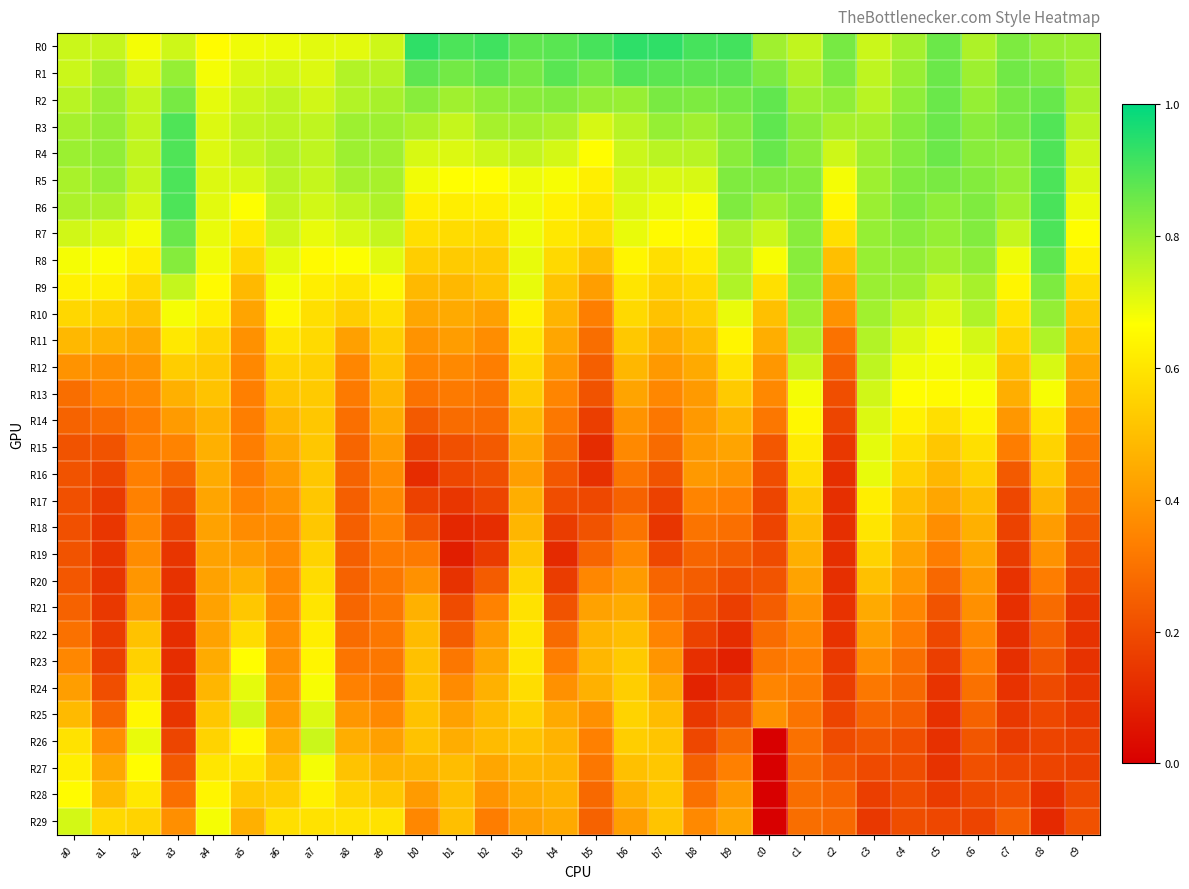

Reading right to left, what are all the values shown in this chart?

R0: c9=0.8	c8=0.8	c7=0.8	c6=0.8	c5=0.9	c4=0.8	c3=0.7	c2=0.8	c1=0.7	c0=0.8	b9=0.9	b8=0.9	b7=0.9	b6=0.9	b5=0.9	b4=0.9	b3=0.9	b2=0.9	b1=0.9	b0=0.9	a9=0.7	a8=0.7	a7=0.7	a6=0.7	a5=0.7	a4=0.7	a3=0.7	a2=0.7	a1=0.7	a0=0.7
R1: c9=0.8	c8=0.8	c7=0.9	c6=0.8	c5=0.9	c4=0.8	c3=0.8	c2=0.8	c1=0.8	c0=0.8	b9=0.9	b8=0.9	b7=0.9	b6=0.9	b5=0.8	b4=0.9	b3=0.8	b2=0.9	b1=0.8	b0=0.9	a9=0.8	a8=0.8	a7=0.7	a6=0.7	a5=0.7	a4=0.7	a3=0.8	a2=0.7	a1=0.8	a0=0.7
R2: c9=0.8	c8=0.9	c7=0.8	c6=0.8	c5=0.9	c4=0.8	c3=0.8	c2=0.8	c1=0.8	c0=0.9	b9=0.8	b8=0.8	b7=0.8	b6=0.8	b5=0.8	b4=0.8	b3=0.8	b2=0.8	b1=0.8	b0=0.8	a9=0.8	a8=0.8	a7=0.7	a6=0.8	a5=0.7	a4=0.7	a3=0.8	a2=0.7	a1=0.8	a0=0.8
R3: c9=0.8	c8=0.9	c7=0.8	c6=0.8	c5=0.9	c4=0.8	c3=0.8	c2=0.8	c1=0.8	c0=0.9	b9=0.8	b8=0.8	b7=0.8	b6=0.8	b5=0.7	b4=0.8	b3=0.8	b2=0.8	b1=0.7	b0=0.8	a9=0.8	a8=0.8	a7=0.7	a6=0.8	a5=0.7	a4=0.7	a3=0.9	a2=0.7	a1=0.8	a0=0.8
R4: c9=0.7	c8=0.9	c7=0.8	c6=0.8	c5=0.9	c4=0.8	c3=0.8	c2=0.7	c1=0.8	c0=0.9	b9=0.8	b8=0.8	b7=0.8	b6=0.7	b5=0.7	b4=0.7	b3=0.7	b2=0.7	b1=0.7	b0=0.7	a9=0.8	a8=0.8	a7=0.7	a6=0.8	a5=0.7	a4=0.7	a3=0.9	a2=0.7	a1=0.8	a0=0.8
R5: c9=0.7	c8=0.9	c7=0.8	c6=0.8	c5=0.8	c4=0.8	c3=0.8	c2=0.7	c1=0.8	c0=0.8	b9=0.8	b8=0.7	b7=0.7	b6=0.7	b5=0.6	b4=0.7	b3=0.7	b2=0.7	b1=0.7	b0=0.7	a9=0.8	a8=0.8	a7=0.7	a6=0.8	a5=0.7	a4=0.7	a3=0.9	a2=0.7	a1=0.8	a0=0.8
R6: c9=0.7	c8=0.9	c7=0.8	c6=0.8	c5=0.8	c4=0.8	c3=0.8	c2=0.6	c1=0.8	c0=0.8	b9=0.8	b8=0.7	b7=0.7	b6=0.7	b5=0.6	b4=0.6	b3=0.7	b2=0.6	b1=0.6	b0=0.6	a9=0.8	a8=0.7	a7=0.7	a6=0.7	a5=0.7	a4=0.7	a3=0.9	a2=0.7	a1=0.8	a0=0.8
R7: c9=0.7	c8=0.9	c7=0.7	c6=0.8	c5=0.8	c4=0.8	c3=0.8	c2=0.6	c1=0.8	c0=0.7	b9=0.8	b8=0.6	b7=0.7	b6=0.7	b5=0.6	b4=0.6	b3=0.7	b2=0.6	b1=0.6	b0=0.6	a9=0.7	a8=0.7	a7=0.7	a6=0.7	a5=0.6	a4=0.7	a3=0.9	a2=0.7	a1=0.7	a0=0.7
R8: c9=0.6	c8=0.9	c7=0.7	c6=0.8	c5=0.8	c4=0.8	c3=0.8	c2=0.5	c1=0.8	c0=0.7	b9=0.8	b8=0.6	b7=0.6	b6=0.6	b5=0.5	b4=0.6	b3=0.7	b2=0.5	b1=0.5	b0=0.5	a9=0.7	a8=0.7	a7=0.7	a6=0.7	a5=0.6	a4=0.7	a3=0.8	a2=0.6	a1=0.7	a0=0.7
R9: c9=0.6	c8=0.8	c7=0.6	c6=0.8	c5=0.7	c4=0.8	c3=0.8	c2=0.4	c1=0.8	c0=0.6	b9=0.8	b8=0.6	b7=0.5	b6=0.6	b5=0.4	b4=0.5	b3=0.7	b2=0.5	b1=0.5	b0=0.5	a9=0.6	a8=0.6	a7=0.6	a6=0.7	a5=0.5	a4=0.7	a3=0.7	a2=0.6	a1=0.6	a0=0.6
R10: c9=0.5	c8=0.8	c7=0.6	c6=0.8	c5=0.7	c4=0.7	c3=0.8	c2=0.4	c1=0.8	c0=0.5	b9=0.7	b8=0.5	b7=0.5	b6=0.6	b5=0.3	b4=0.5	b3=0.6	b2=0.4	b1=0.4	b0=0.4	a9=0.6	a8=0.5	a7=0.6	a6=0.6	a5=0.4	a4=0.6	a3=0.7	a2=0.5	a1=0.5	a0=0.6
R11: c9=0.5	c8=0.8	c7=0.6	c6=0.7	c5=0.7	c4=0.7	c3=0.8	c2=0.3	c1=0.8	c0=0.5	b9=0.6	b8=0.5	b7=0.4	b6=0.5	b5=0.3	b4=0.4	b3=0.6	b2=0.4	b1=0.4	b0=0.4	a9=0.5	a8=0.4	a7=0.6	a6=0.6	a5=0.4	a4=0.6	a3=0.6	a2=0.4	a1=0.5	a0=0.5
R12: c9=0.4	c8=0.7	c7=0.5	c6=0.7	c5=0.7	c4=0.7	c3=0.8	c2=0.3	c1=0.7	c0=0.4	b9=0.6	b8=0.4	b7=0.4	b6=0.5	b5=0.2	b4=0.4	b3=0.6	b2=0.3	b1=0.4	b0=0.4	a9=0.5	a8=0.4	a7=0.5	a6=0.6	a5=0.4	a4=0.5	a3=0.5	a2=0.4	a1=0.4	a0=0.4
R13: c9=0.4	c8=0.7	c7=0.5	c6=0.7	c5=0.7	c4=0.7	c3=0.7	c2=0.2	c1=0.7	c0=0.4	b9=0.5	b8=0.4	b7=0.4	b6=0.4	b5=0.2	b4=0.4	b3=0.5	b2=0.3	b1=0.3	b0=0.3	a9=0.5	a8=0.3	a7=0.5	a6=0.5	a5=0.3	a4=0.5	a3=0.5	a2=0.4	a1=0.3	a0=0.3
R14: c9=0.4	c8=0.6	c7=0.4	c6=0.6	c5=0.6	c4=0.6	c3=0.7	c2=0.2	c1=0.6	c0=0.3	b9=0.5	b8=0.4	b7=0.3	b6=0.4	b5=0.2	b4=0.3	b3=0.5	b2=0.3	b1=0.3	b0=0.2	a9=0.4	a8=0.3	a7=0.5	a6=0.5	a5=0.3	a4=0.5	a3=0.4	a2=0.3	a1=0.3	a0=0.3
R15: c9=0.3	c8=0.6	c7=0.3	c6=0.6	c5=0.5	c4=0.6	c3=0.7	c2=0.1	c1=0.6	c0=0.2	b9=0.4	b8=0.4	b7=0.3	b6=0.4	b5=0.1	b4=0.3	b3=0.4	b2=0.2	b1=0.2	b0=0.2	a9=0.4	a8=0.3	a7=0.5	a6=0.4	a5=0.3	a4=0.5	a3=0.3	a2=0.3	a1=0.2	a0=0.2
R16: c9=0.3	c8=0.5	c7=0.2	c6=0.5	c5=0.5	c4=0.5	c3=0.7	c2=0.1	c1=0.6	c0=0.2	b9=0.4	b8=0.4	b7=0.2	b6=0.3	b5=0.1	b4=0.2	b3=0.4	b2=0.2	b1=0.2	b0=0.1	a9=0.4	a8=0.3	a7=0.5	a6=0.4	a5=0.3	a4=0.4	a3=0.3	a2=0.3	a1=0.2	a0=0.2
R17: c9=0.3	c8=0.5	c7=0.2	c6=0.5	c5=0.4	c4=0.5	c3=0.6	c2=0.1	c1=0.5	c0=0.2	b9=0.3	b8=0.3	b7=0.2	b6=0.3	b5=0.2	b4=0.2	b3=0.5	b2=0.2	b1=0.1	b0=0.2	a9=0.4	a8=0.3	a7=0.5	a6=0.4	a5=0.3	a4=0.4	a3=0.2	a2=0.3	a1=0.2	a0=0.2
R18: c9=0.2	c8=0.4	c7=0.2	c6=0.5	c5=0.4	c4=0.5	c3=0.6	c2=0.1	c1=0.5	c0=0.2	b9=0.3	b8=0.3	b7=0.1	b6=0.3	b5=0.2	b4=0.2	b3=0.5	b2=0.1	b1=0.1	b0=0.2	a9=0.3	a8=0.3	a7=0.5	a6=0.4	a5=0.4	a4=0.4	a3=0.2	a2=0.4	a1=0.1	a0=0.2
R19: c9=0.2	c8=0.4	c7=0.2	c6=0.4	c5=0.3	c4=0.4	c3=0.6	c2=0.1	c1=0.5	c0=0.2	b9=0.2	b8=0.3	b7=0.2	b6=0.4	b5=0.3	b4=0.1	b3=0.5	b2=0.2	b1=0.1	b0=0.3	a9=0.3	a8=0.3	a7=0.6	a6=0.4	a5=0.4	a4=0.4	a3=0.1	a2=0.4	a1=0.1	a0=0.2
R20: c9=0.2	c8=0.3	c7=0.1	c6=0.4	c5=0.3	c4=0.4	c3=0.5	c2=0.1	c1=0.4	c0=0.2	b9=0.2	b8=0.2	b7=0.3	b6=0.4	b5=0.4	b4=0.2	b3=0.6	b2=0.2	b1=0.1	b0=0.4	a9=0.3	a8=0.3	a7=0.6	a6=0.4	a5=0.5	a4=0.4	a3=0.1	a2=0.4	a1=0.1	a0=0.2
R21: c9=0.1	c8=0.3	c7=0.1	c6=0.4	c5=0.2	c4=0.4	c3=0.4	c2=0.1	c1=0.4	c0=0.2	b9=0.2	b8=0.2	b7=0.3	b6=0.4	b5=0.4	b4=0.2	b3=0.6	b2=0.3	b1=0.2	b0=0.5	a9=0.3	a8=0.3	a7=0.6	a6=0.4	a5=0.5	a4=0.4	a3=0.1	a2=0.4	a1=0.1	a0=0.3
R22: c9=0.1	c8=0.3	c7=0.1	c6=0.4	c5=0.2	c4=0.3	c3=0.4	c2=0.1	c1=0.4	c0=0.3	b9=0.1	b8=0.2	b7=0.3	b6=0.5	b5=0.5	b4=0.3	b3=0.6	b2=0.4	b1=0.2	b0=0.5	a9=0.3	a8=0.3	a7=0.6	a6=0.4	a5=0.6	a4=0.4	a3=0.1	a2=0.5	a1=0.2	a0=0.3
R23: c9=0.1	c8=0.2	c7=0.1	c6=0.3	c5=0.2	c4=0.3	c3=0.4	c2=0.2	c1=0.3	c0=0.3	b9=0.1	b8=0.1	b7=0.4	b6=0.5	b5=0.5	b4=0.3	b3=0.6	b2=0.4	b1=0.3	b0=0.5	a9=0.3	a8=0.3	a7=0.6	a6=0.4	a5=0.7	a4=0.4	a3=0.1	a2=0.5	a1=0.2	a0=0.4
R24: c9=0.1	c8=0.2	c7=0.1	c6=0.3	c5=0.1	c4=0.3	c3=0.3	c2=0.2	c1=0.3	c0=0.4	b9=0.1	b8=0.1	b7=0.4	b6=0.5	b5=0.5	b4=0.4	b3=0.6	b2=0.5	b1=0.4	b0=0.5	a9=0.3	a8=0.3	a7=0.7	a6=0.4	a5=0.7	a4=0.5	a3=0.1	a2=0.6	a1=0.2	a0=0.4
R25: c9=0.1	c8=0.2	c7=0.1	c6=0.3	c5=0.1	c4=0.2	c3=0.3	c2=0.2	c1=0.3	c0=0.4	b9=0.2	b8=0.1	b7=0.5	b6=0.6	b5=0.4	b4=0.4	b3=0.5	b2=0.5	b1=0.4	b0=0.5	a9=0.4	a8=0.4	a7=0.7	a6=0.4	a5=0.7	a4=0.5	a3=0.1	a2=0.6	a1=0.3	a0=0.5
R26: c9=0.2	c8=0.2	c7=0.2	c6=0.2	c5=0.1	c4=0.2	c3=0.2	c2=0.2	c1=0.3	c0=0.0	b9=0.3	b8=0.2	b7=0.5	b6=0.5	b5=0.3	b4=0.5	b3=0.5	b2=0.5	b1=0.5	b0=0.5	a9=0.4	a8=0.5	a7=0.7	a6=0.5	a5=0.6	a4=0.6	a3=0.2	a2=0.7	a1=0.4	a0=0.6
R27: c9=0.2	c8=0.2	c7=0.2	c6=0.2	c5=0.1	c4=0.2	c3=0.2	c2=0.2	c1=0.3	c0=0.0	b9=0.3	b8=0.3	b7=0.5	b6=0.5	b5=0.3	b4=0.5	b3=0.5	b2=0.4	b1=0.5	b0=0.5	a9=0.5	a8=0.5	a7=0.7	a6=0.5	a5=0.6	a4=0.6	a3=0.2	a2=0.7	a1=0.4	a0=0.6
R28: c9=0.2	c8=0.1	c7=0.2	c6=0.2	c5=0.2	c4=0.2	c3=0.2	c2=0.3	c1=0.3	c0=0.0	b9=0.4	b8=0.3	b7=0.5	b6=0.5	b5=0.3	b4=0.5	b3=0.4	b2=0.4	b1=0.5	b0=0.4	a9=0.5	a8=0.6	a7=0.6	a6=0.5	a5=0.5	a4=0.6	a3=0.3	a2=0.6	a1=0.5	a0=0.7
R29: c9=0.2	c8=0.1	c7=0.3	c6=0.2	c5=0.2	c4=0.2	c3=0.1	c2=0.3	c1=0.3	c0=0.0	b9=0.4	b8=0.4	b7=0.5	b6=0.4	b5=0.3	b4=0.4	b3=0.4	b2=0.3	b1=0.5	b0=0.4	a9=0.6	a8=0.6	a7=0.6	a6=0.6	a5=0.5	a4=0.7	a3=0.4	a2=0.6	a1=0.6	a0=0.7